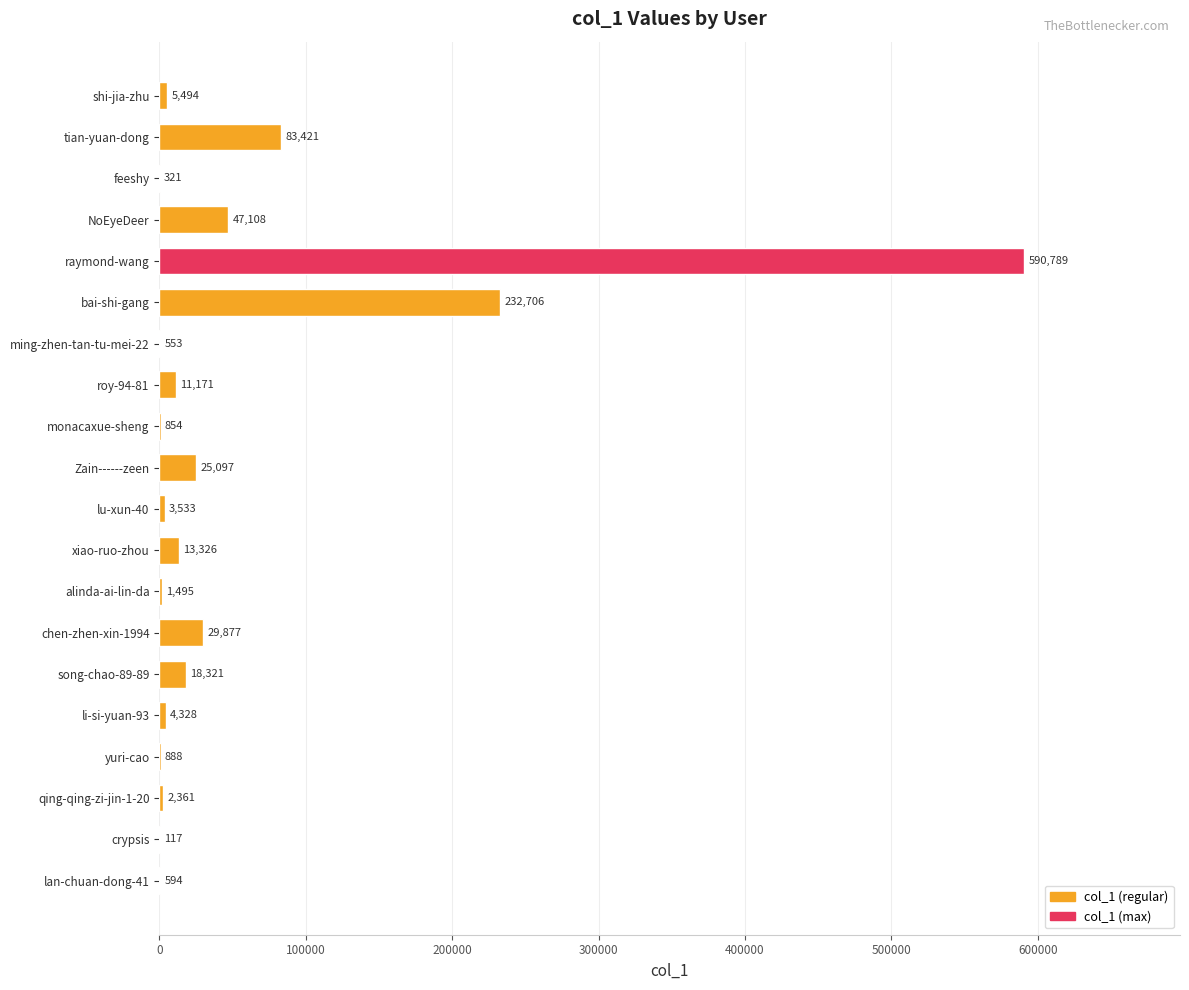

Between bai-shi-gang and Zain------zeen, which is larger?

bai-shi-gang